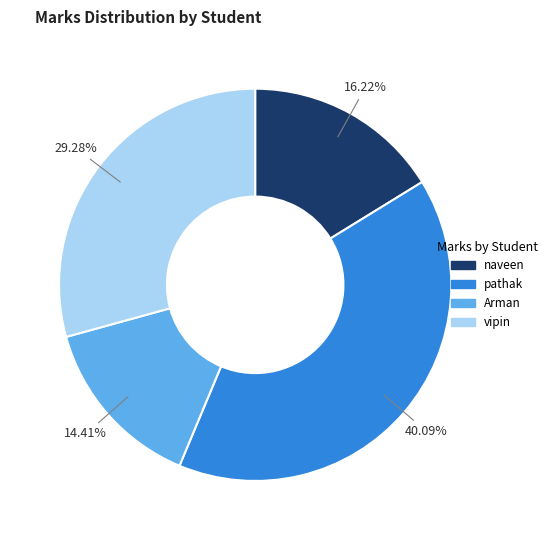

To the nearest percent, what is the difference between the Arman and vipin slice percentages?

15%